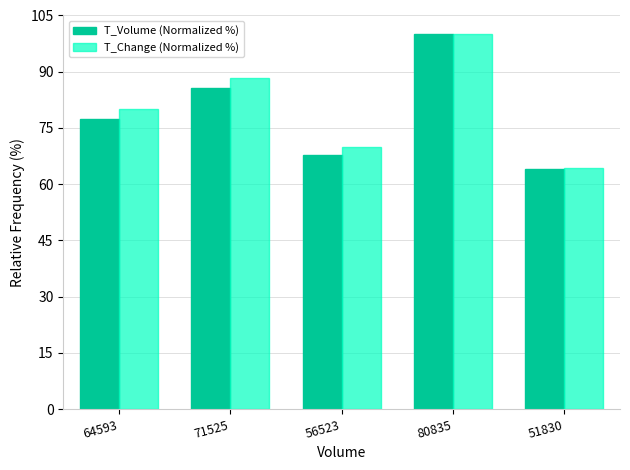

What is the sum of the T_Volume (Normalized %) values at 51830 and 71525?

149.8